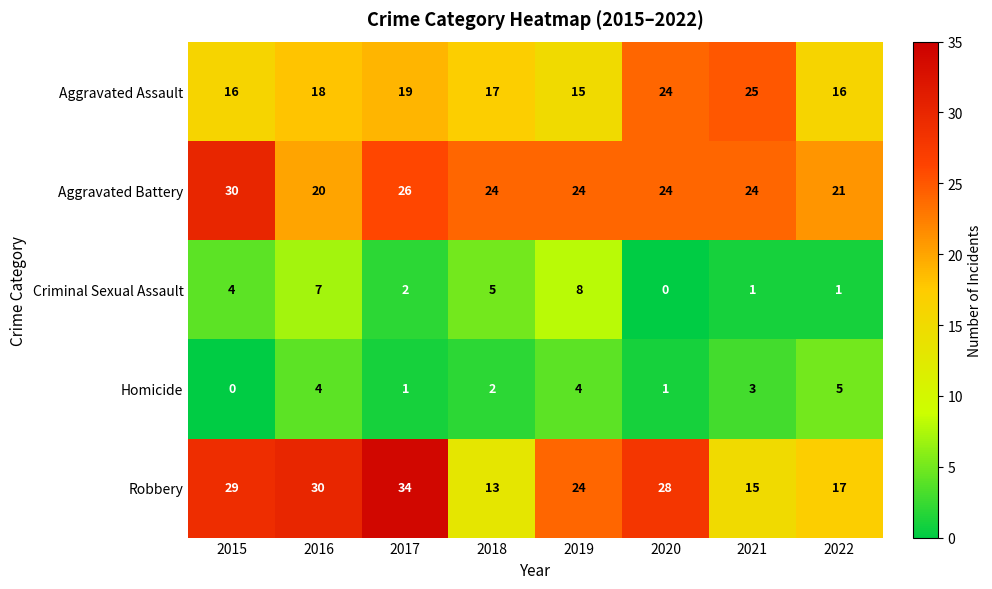

At which category is the sum across all series the highest?

2017